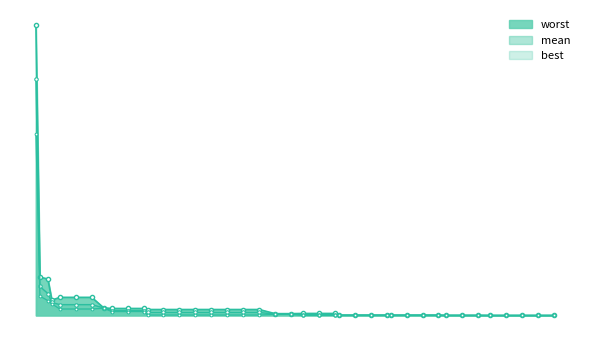

Between 29 and 34, which series saw the biggest shift?

best